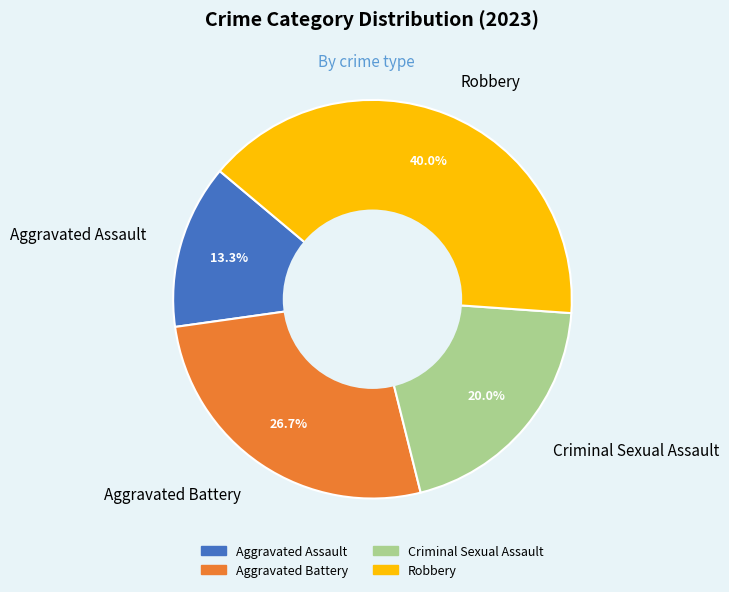

How many slices are in this pie chart?

4